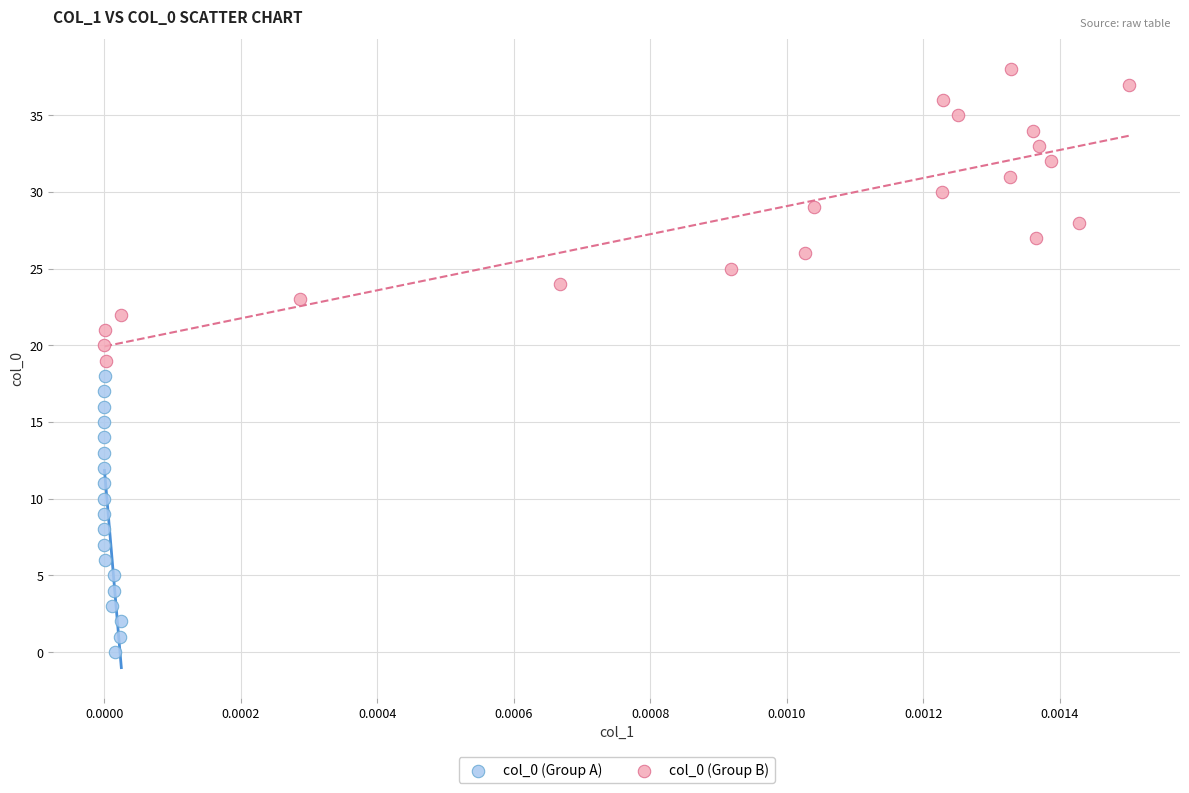

Which series reaches the maximum Y coordinate?

col_0 (Group B)